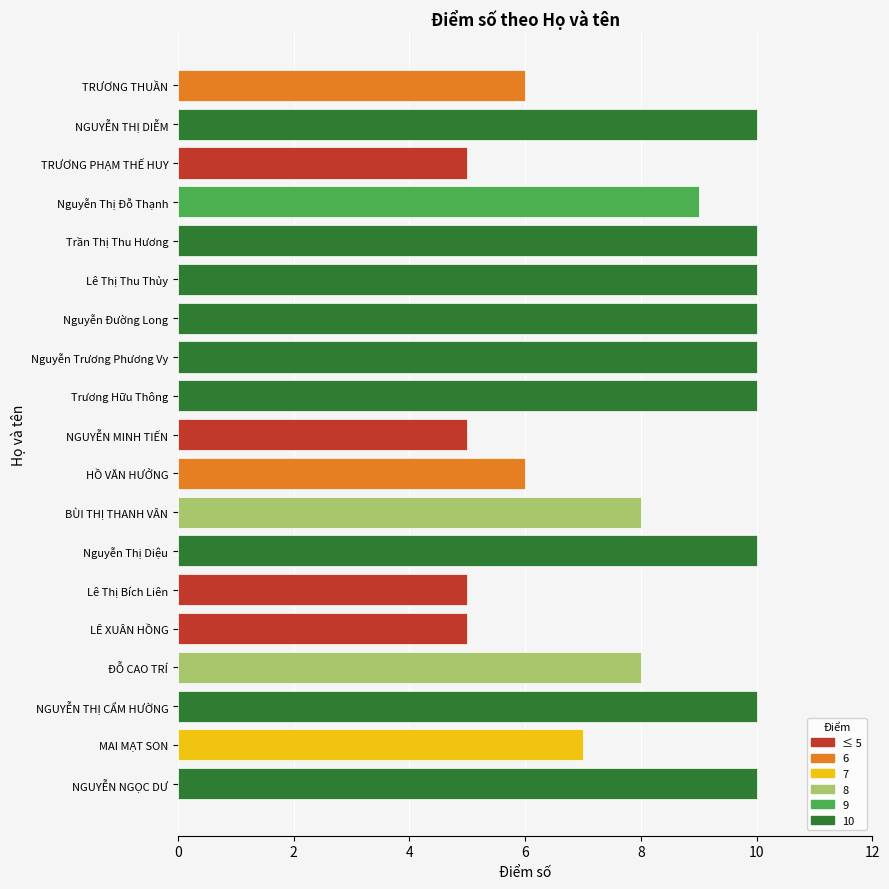

Between Nguyễn Đường Long and Lê Thị Bích Liên, which is larger?

Nguyễn Đường Long